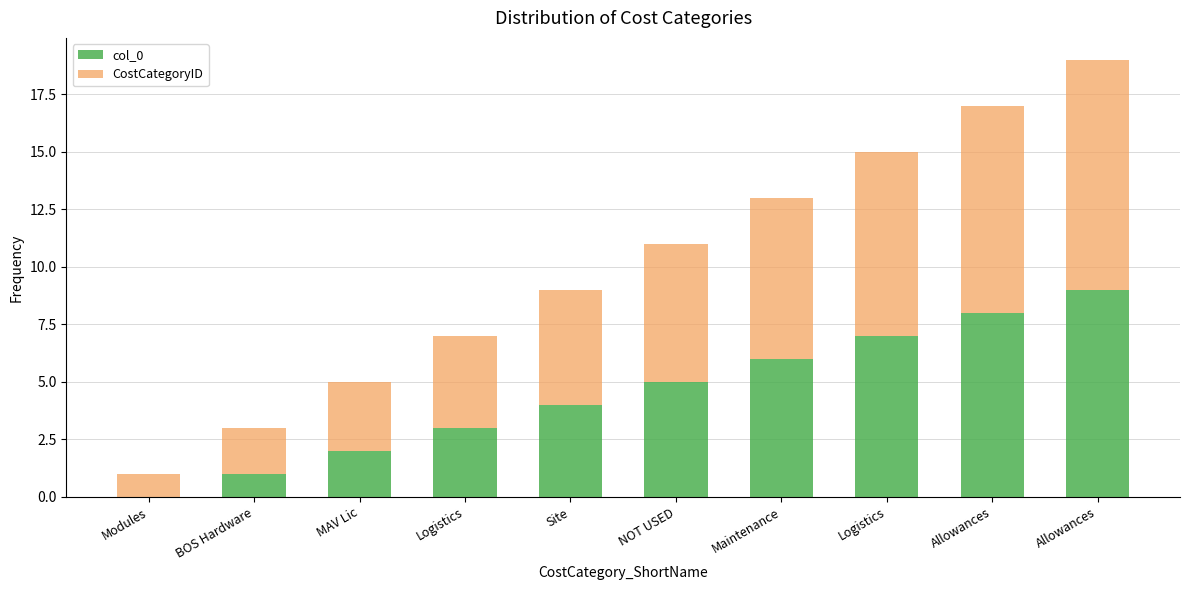

At how many categories does at least one series exceed 4?

6